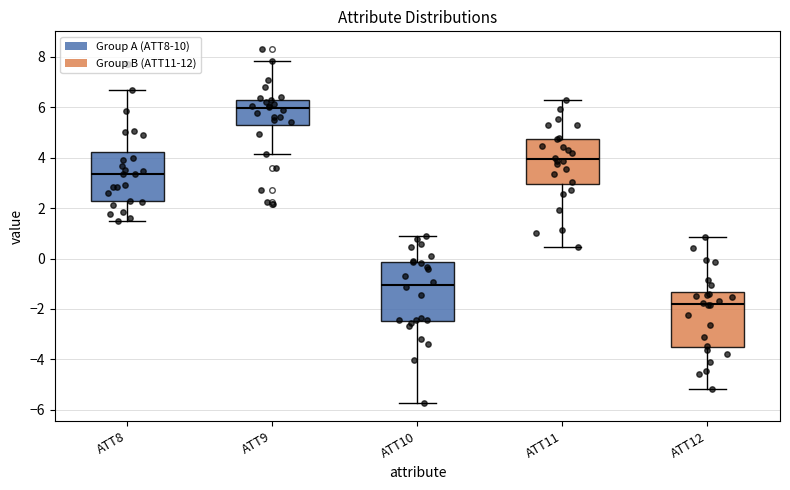

Where does the upper whisker of the box for ATT11 end on the y-axis? The values are not printed on the chart, so give them approximately, as read against the axis.

6.2